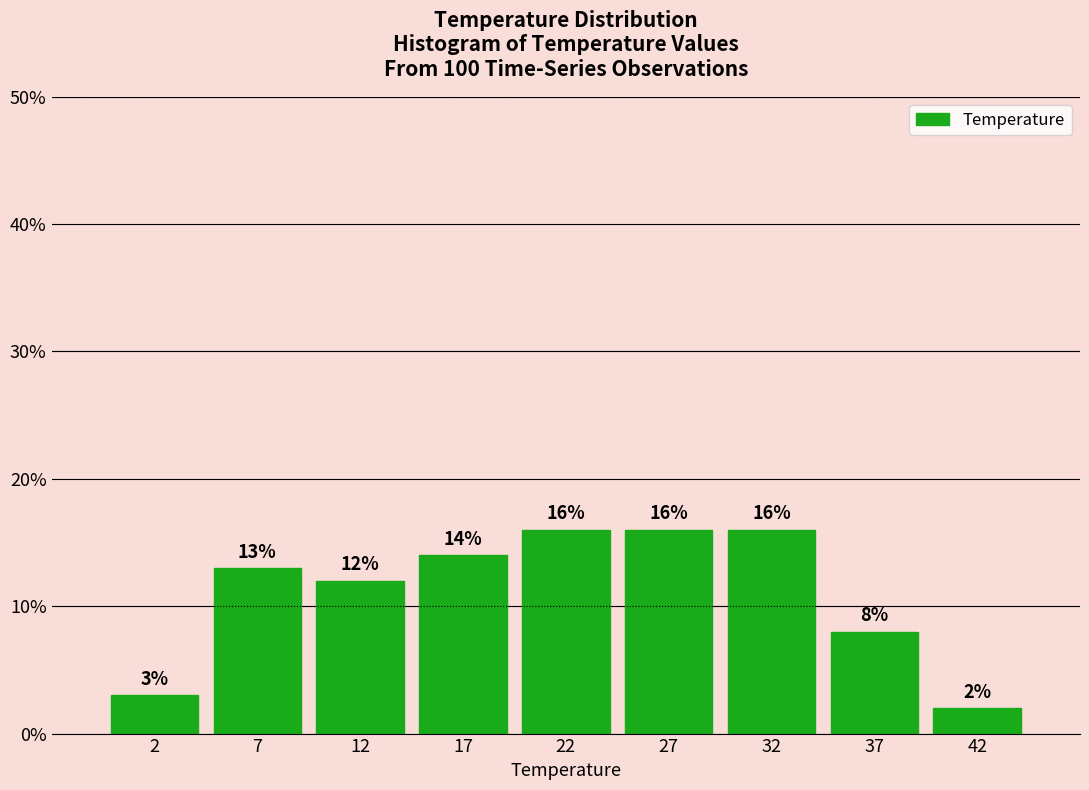

How tall is the bar that spans 15 to 20 on the x-axis?

14